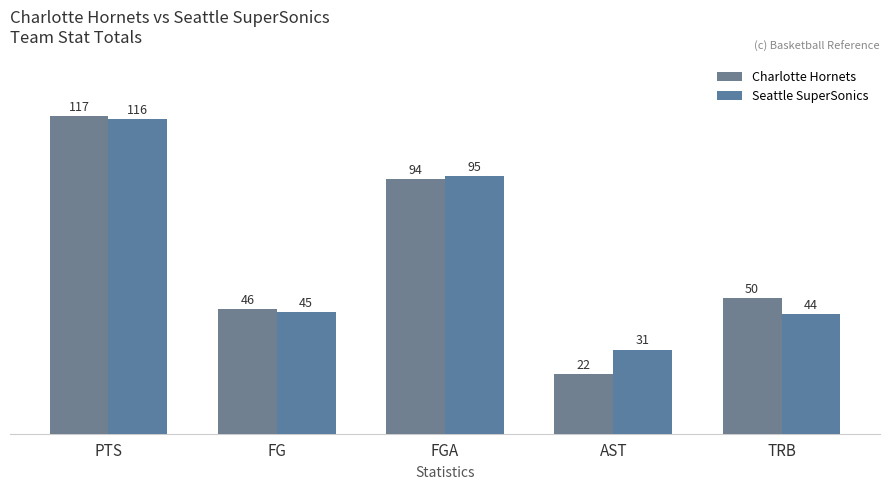

Is it true that Charlotte Hornets equals 27 at FGA?

False